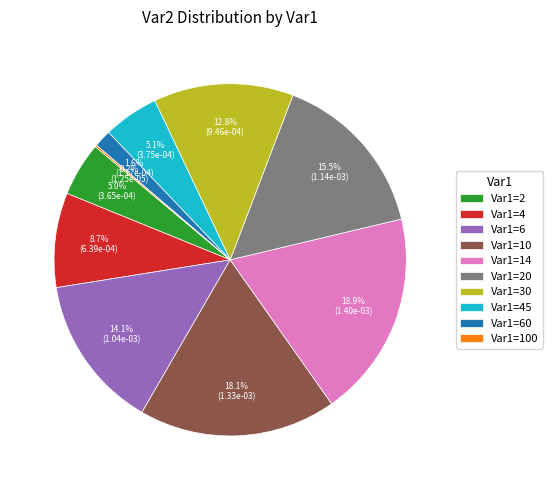

Between Var1=30 and Var1=10, which is larger?

Var1=10